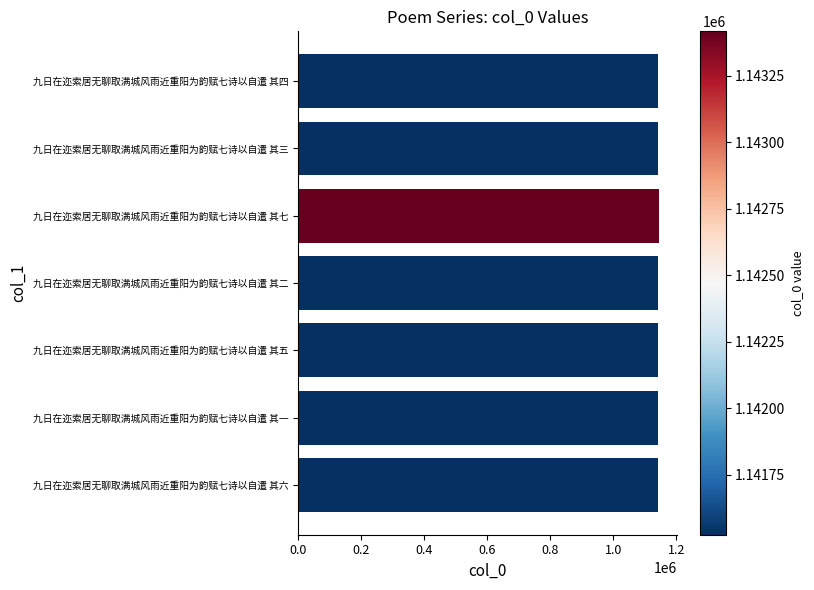

How many data points does each series have?

7